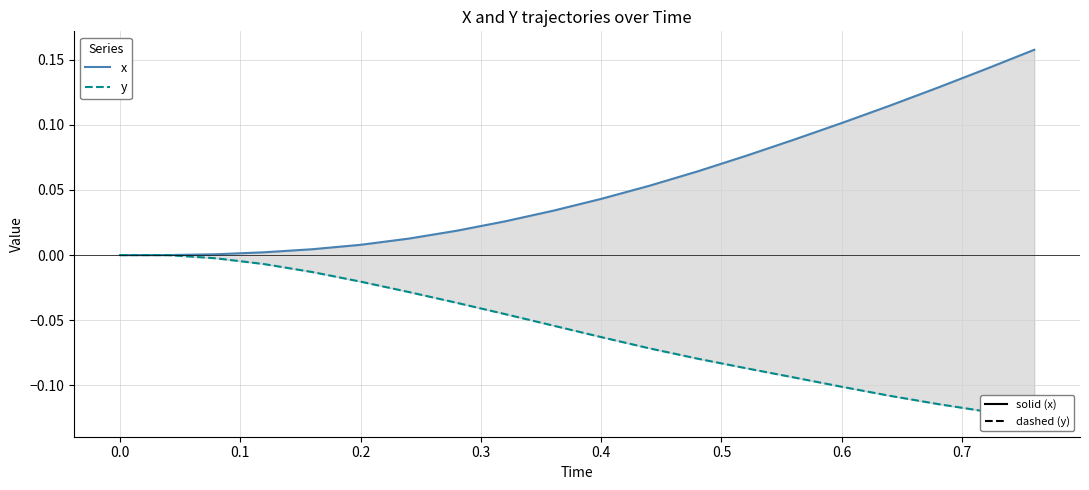

True or false: y has more than 0 points higher than both neighbors.

False